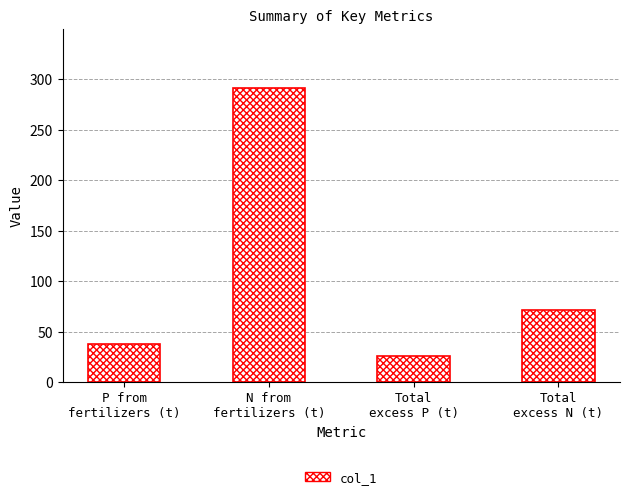

How many data points does each series have?

4